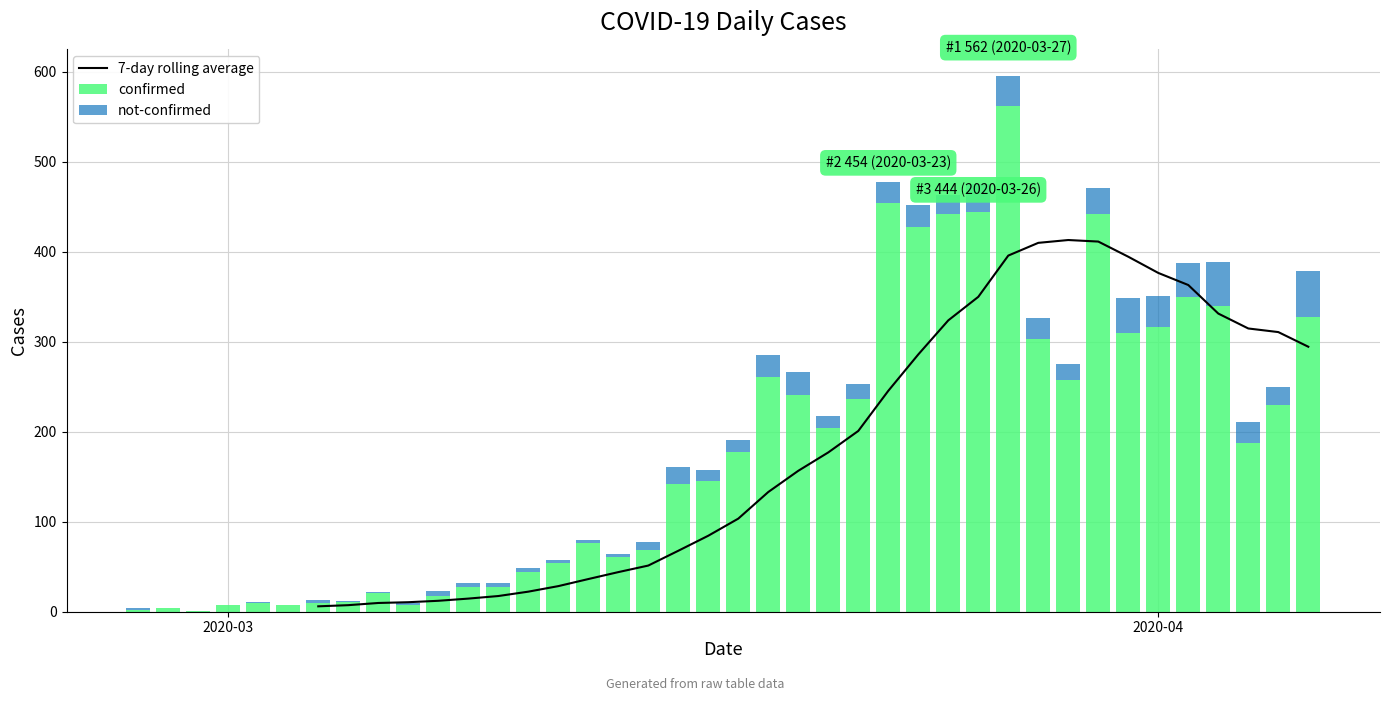

What is the sum of all confirmed values?

7258